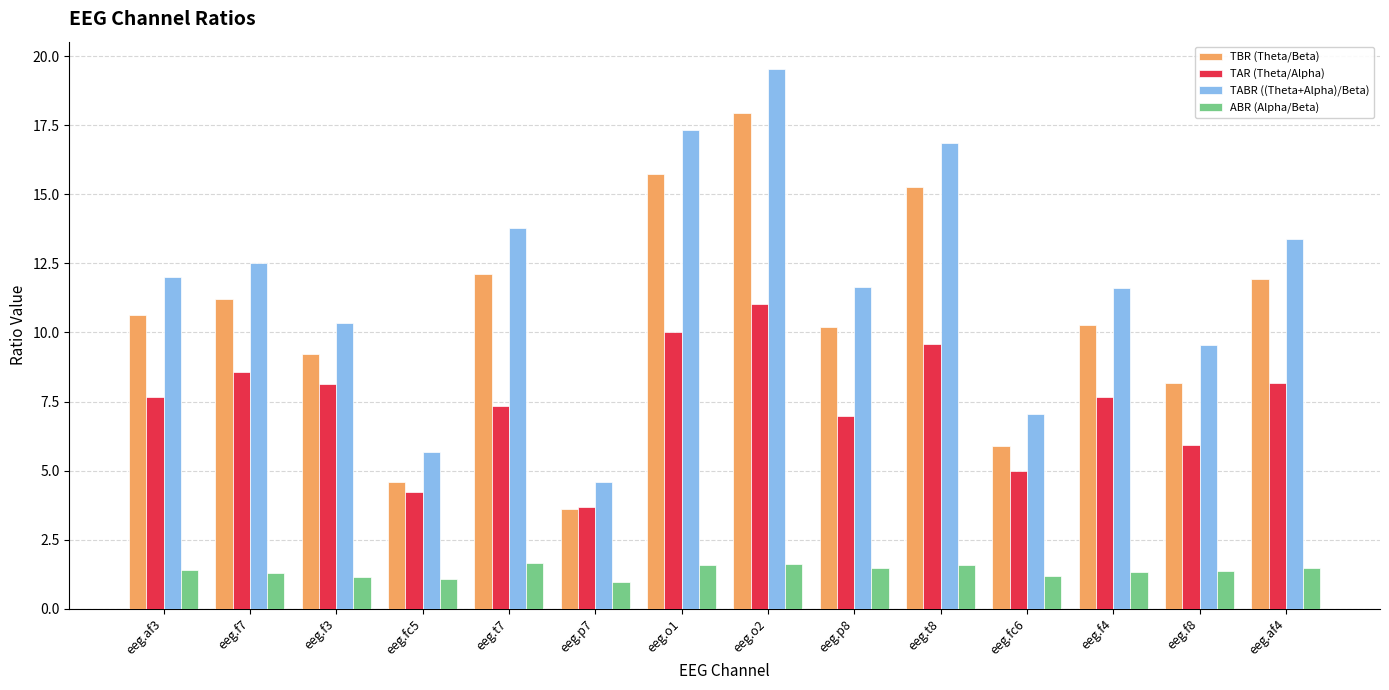

Rank the series by their maximum value, from highest to lowest.

TABR ((Theta+Alpha)/Beta), TBR (Theta/Beta), TAR (Theta/Alpha), ABR (Alpha/Beta)